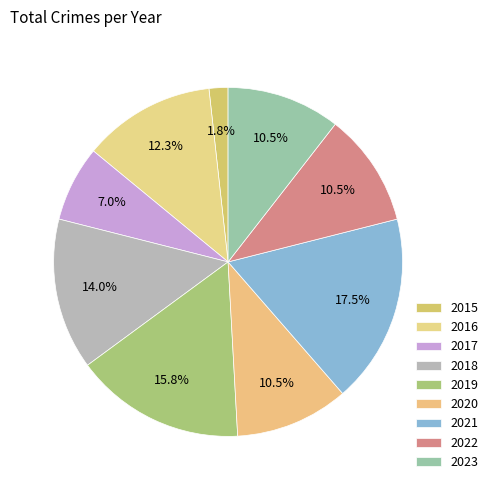

Which has a higher value, 2020 or 2021?

2021